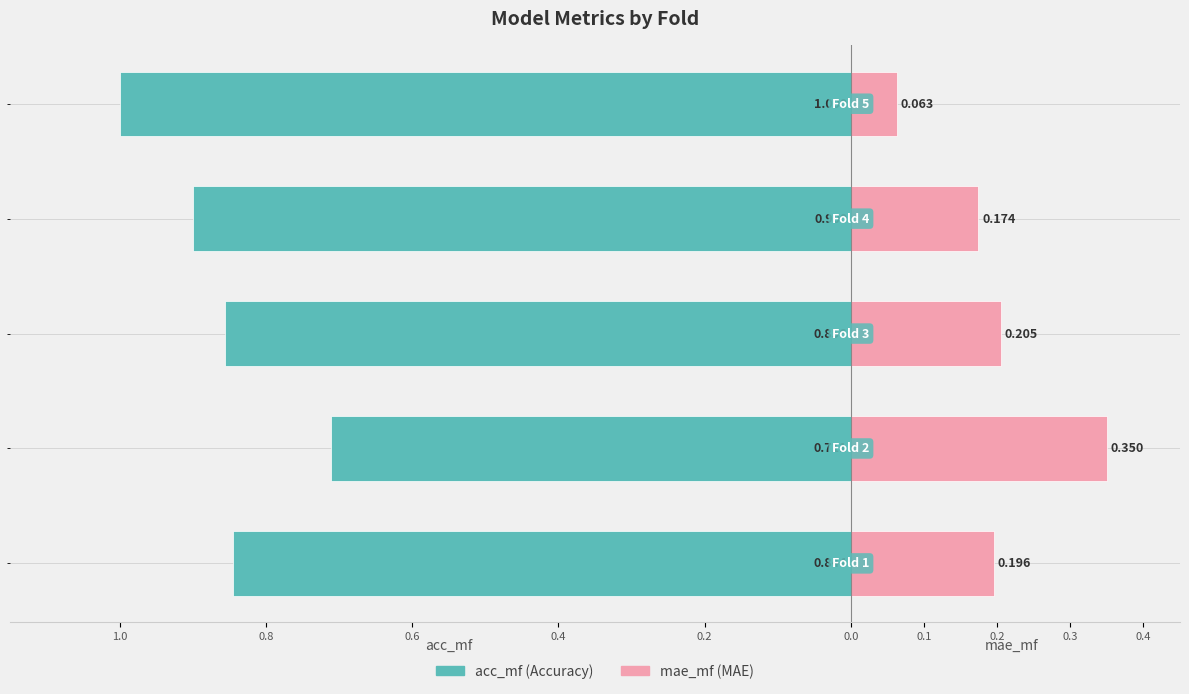

At 0.6, list the series in order from largest to smallest.

mae_mf, acc_mf